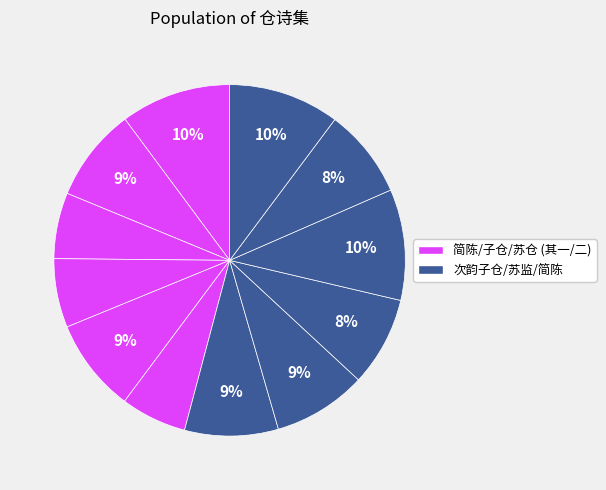

Is there any slice that represents more than half of the pie?

No